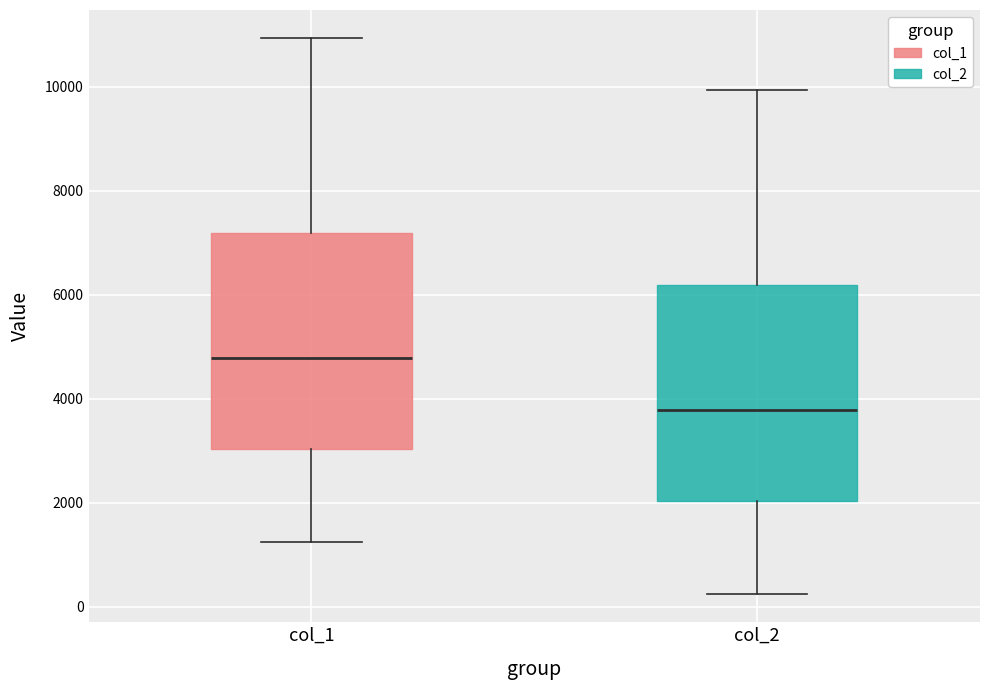

Where does the upper whisker of the box for col_2 end on the y-axis? The values are not printed on the chart, so give them approximately, as read against the axis.

10000